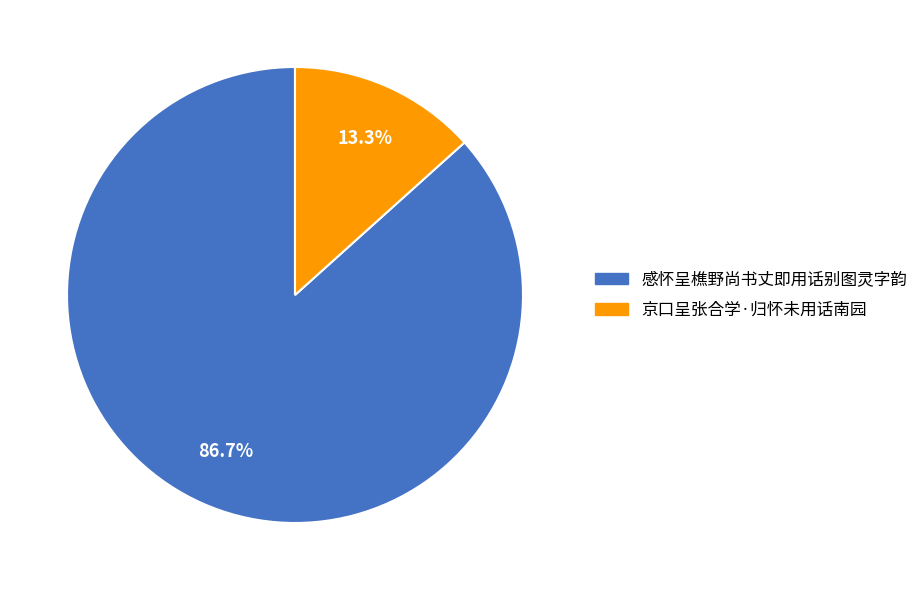

Which slice is the smallest?

京口呈张合学·归怀未用话南园